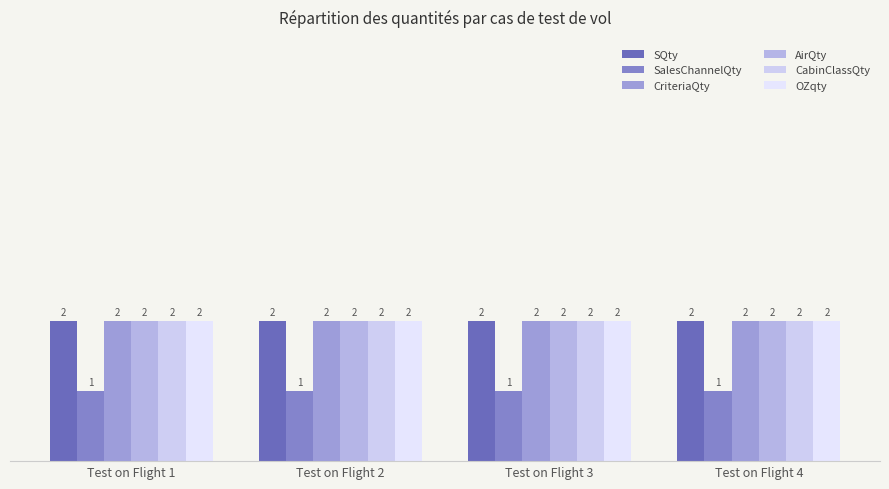

What is the average value of the SalesChannelQty series?

1